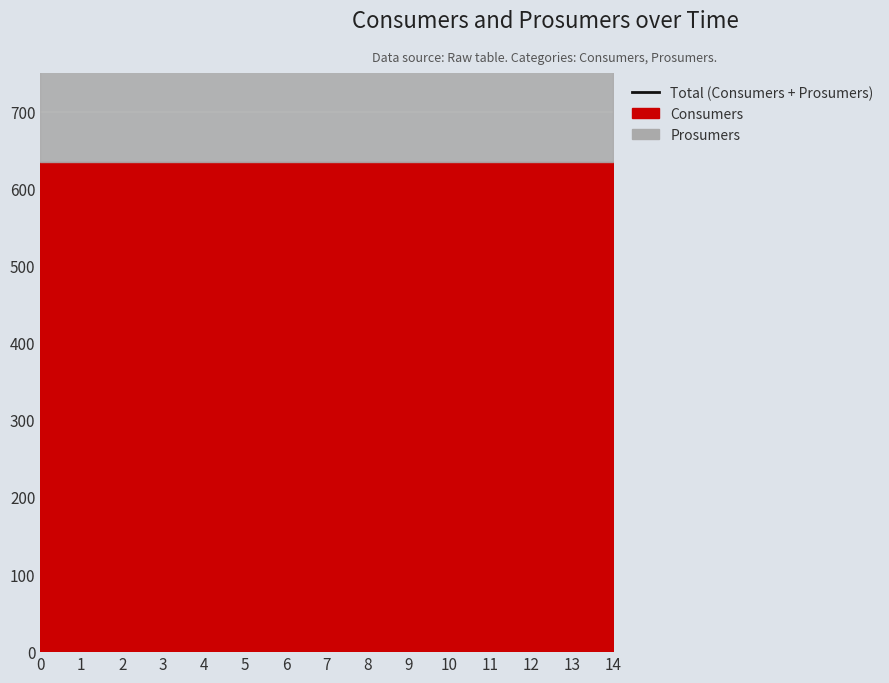

List the series in order of their peak value, highest first.

Consumers, Prosumers